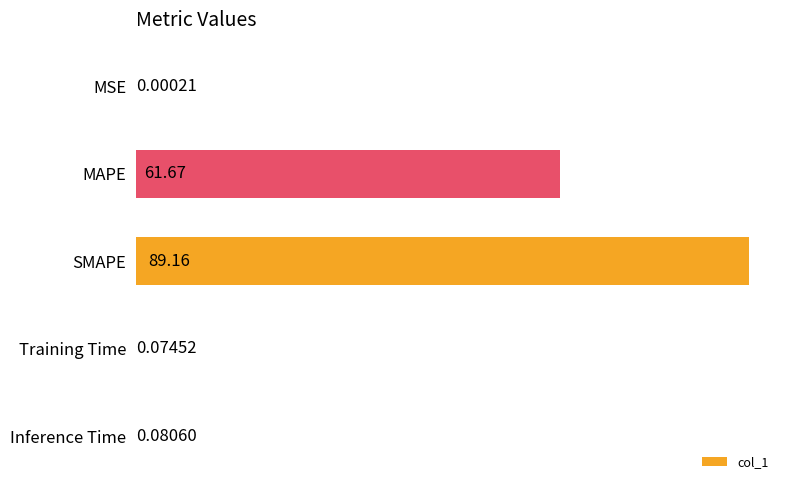

What is the ratio of the value at MAPE to the value at SMAPE?

0.7